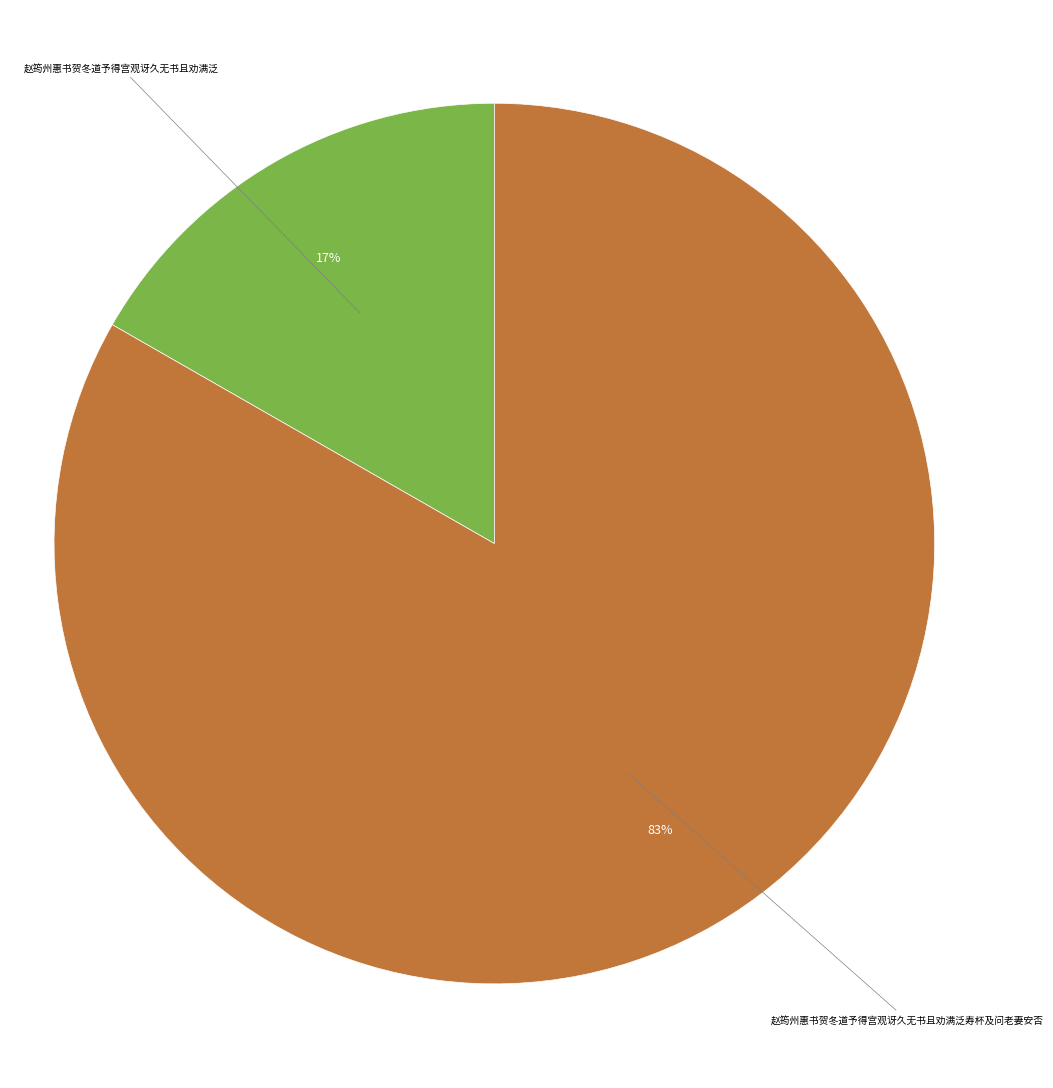

Is there any slice that represents more than half of the pie?

Yes